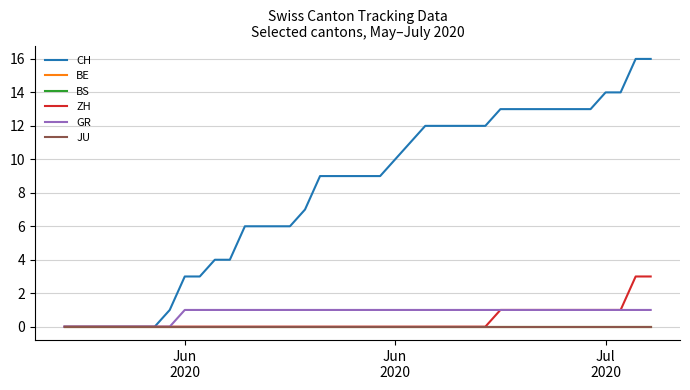

Reading left to right, what are all the values shown in this chart?

CH: 0	0	0	0	0	0	0	1	3	3	4	4	6	6	6	6	7	9	9	9	9	9	10	11	12	12	12	12	12	13	13	13	13	13	13	13	14	14	16	16
BE: 0	0	0	0	0	0	0	0	0	0	0	0	0	0	0	0	0	0	0	0	0	0	0	0	0	0	0	0	0	0	0	0	0	0	0	0	0	0	0	0
BS: 0	0	0	0	0	0	0	0	0	0	0	0	0	0	0	0	0	0	0	0	0	0	0	0	0	0	0	0	0	0	0	0	0	0	0	0	0	0	0	0
ZH: 0	0	0	0	0	0	0	0	0	0	0	0	0	0	0	0	0	0	0	0	0	0	0	0	0	0	0	0	0	1	1	1	1	1	1	1	1	1	3	3
GR: 0	0	0	0	0	0	0	0	1	1	1	1	1	1	1	1	1	1	1	1	1	1	1	1	1	1	1	1	1	1	1	1	1	1	1	1	1	1	1	1
JU: 0	0	0	0	0	0	0	0	0	0	0	0	0	0	0	0	0	0	0	0	0	0	0	0	0	0	0	0	0	0	0	0	0	0	0	0	0	0	0	0